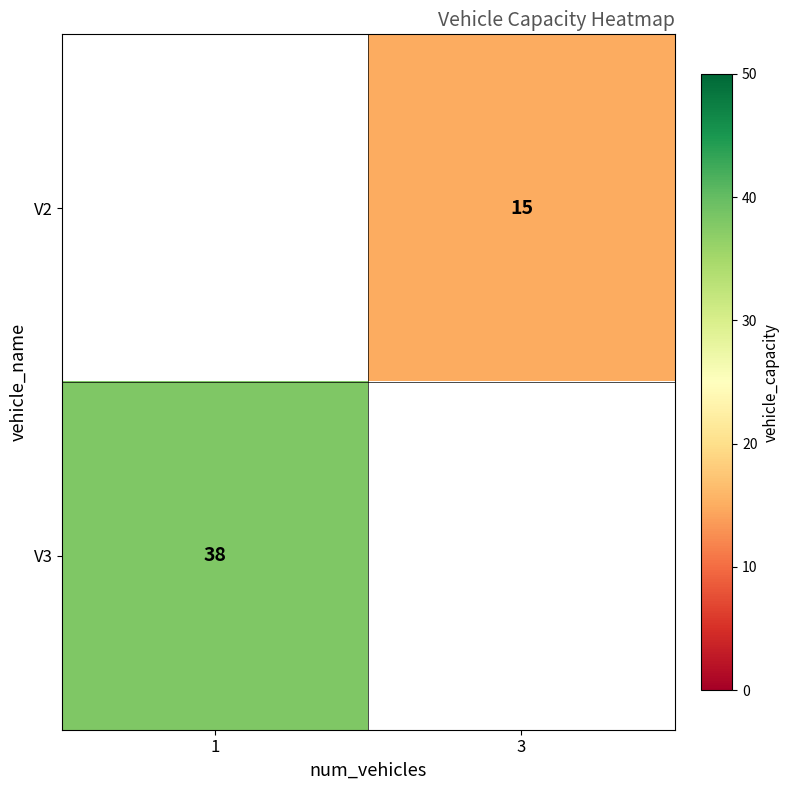

At which category does the chart reach its peak across all series?

1